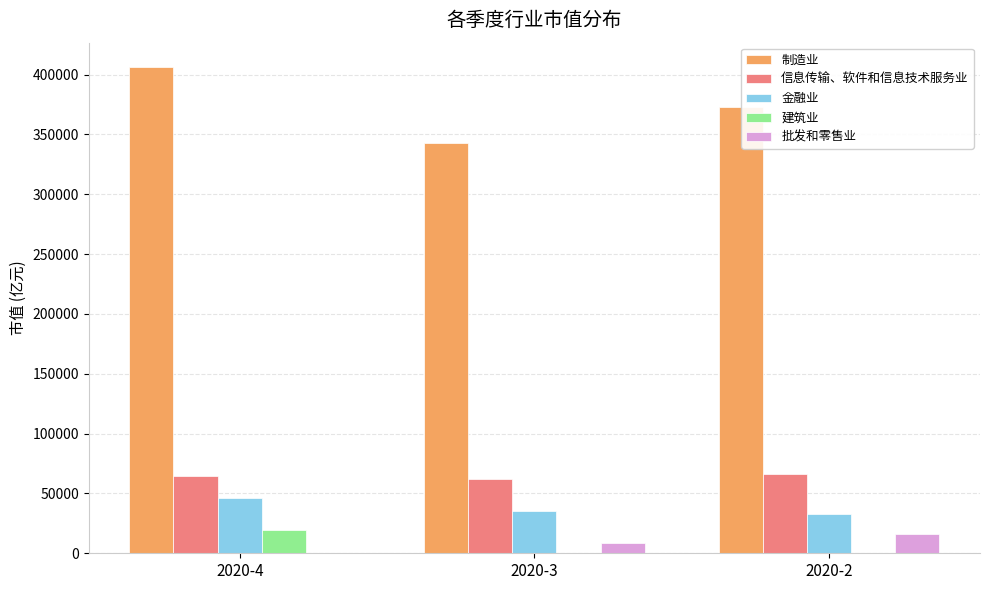

What is the sum of all 建筑业 values?

19482.4